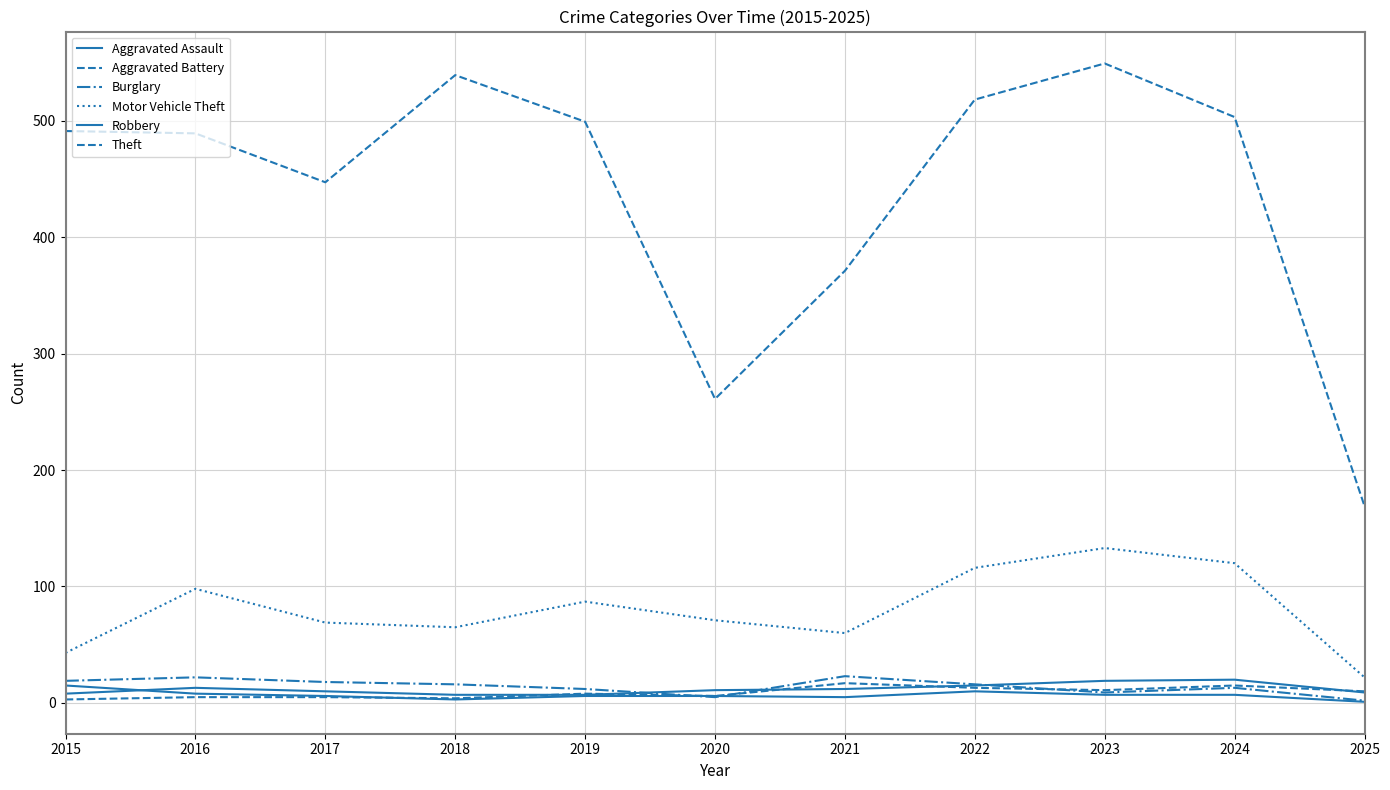

Is this an area chart (filled region under the line)?

No